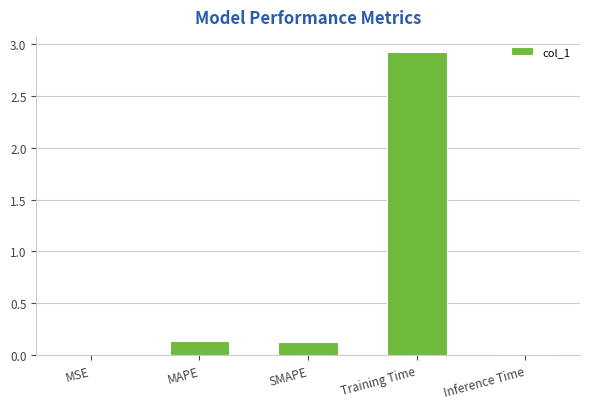

Which label corresponds to the largest value in the chart?

Training Time